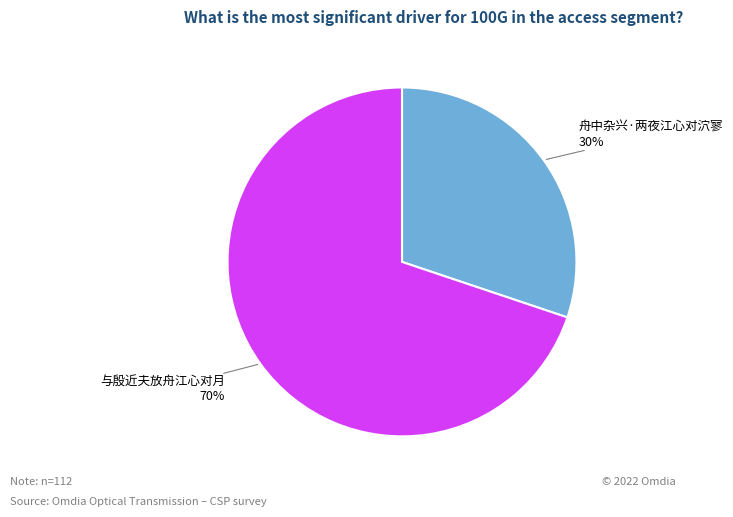

Is there any slice that represents more than half of the pie?

Yes